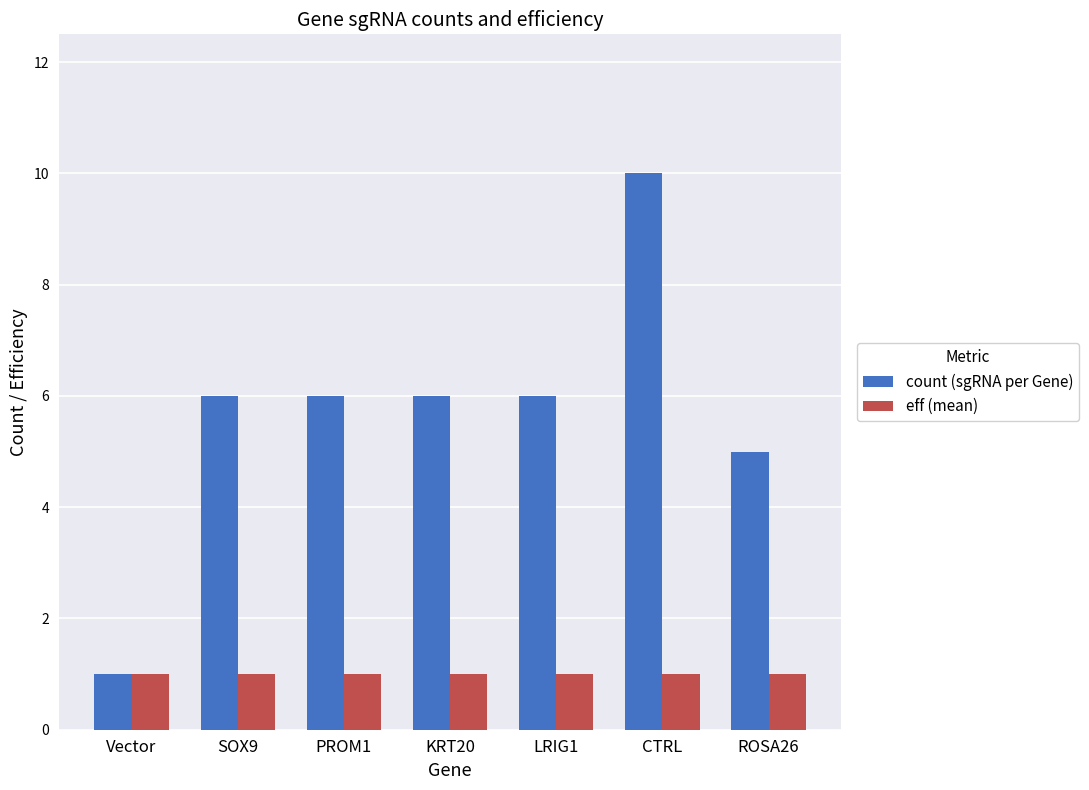

What is the sum of the count (sgRNA per Gene) values at SOX9 and Vector?

7